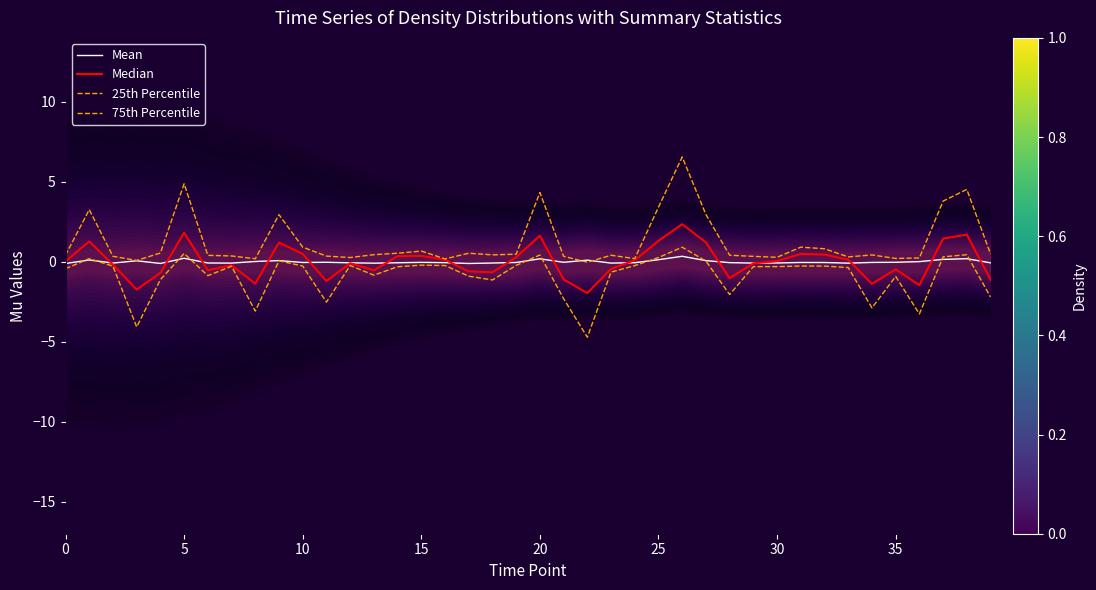

Does the chart have visible grid lines?

No